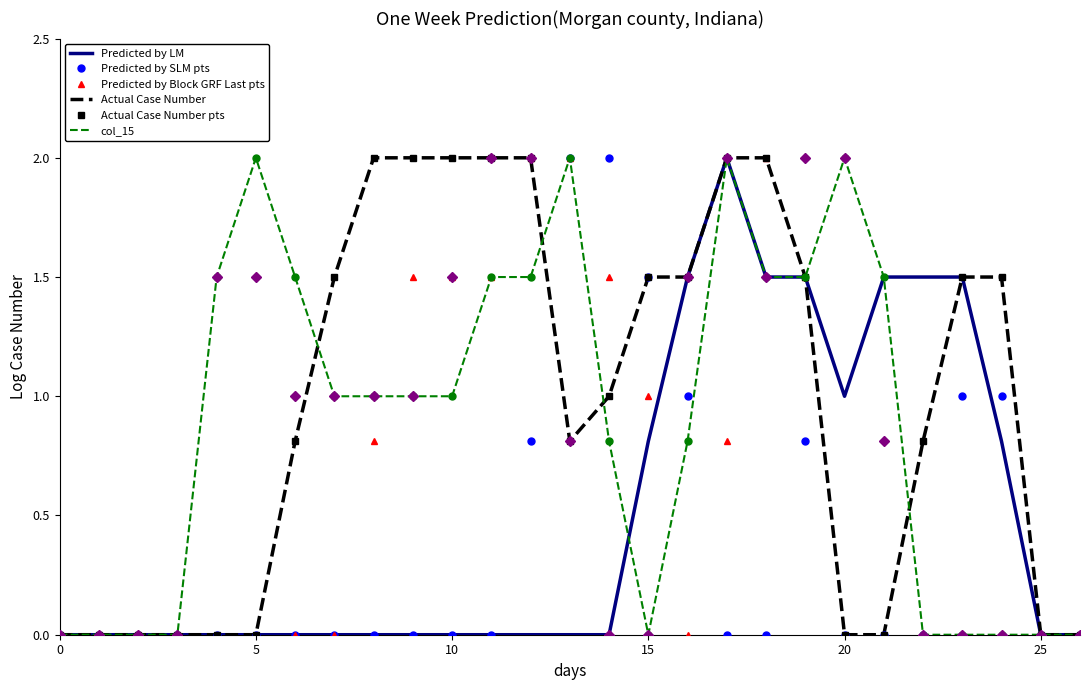

Reading right to left, transcribe all the data shown in this chart.

col_6: 26=0.0	25=0.0	24=0.8	23=1.5	22=1.5	21=1.5	20=1.0	19=1.5	18=1.5	17=2.0	16=1.5	15=0.8	14=0.0	13=0.0	12=0.0	11=0.0	10=0.0	9=0.0	8=0.0	7=0.0	6=0.0	5=0.0	4=0.0	3=0.0	2=0.0	1=0.0	0=0.0
col_9: 26=0.0	25=0.0	24=1.0	23=1.0	22=0.0	21=0.0	20=0.0	19=0.8	18=0.0	17=0.0	16=1.0	15=1.5	14=2.0	13=2.0	12=0.8	11=0.0	10=0.0	9=0.0	8=0.0	7=0.0	6=0.0	5=0.0	4=0.0	3=0.0	2=0.0	1=0.0	0=0.0
col_10: 26=0.0	25=0.0	24=0.0	23=0.0	22=0.0	21=0.0	20=0.0	19=1.5	18=2.0	17=0.8	16=0.0	15=1.0	14=1.5	13=2.0	12=2.0	11=1.5	10=1.5	9=1.5	8=0.8	7=0.0	6=0.0	5=0.0	4=0.0	3=0.0	2=0.0	1=0.0	0=0.0
col_11: 26=0.0	25=0.0	24=1.5	23=1.5	22=0.8	21=0.0	20=0.0	19=1.5	18=2.0	17=2.0	16=1.5	15=1.5	14=1.0	13=0.8	12=2.0	11=2.0	10=2.0	9=2.0	8=2.0	7=1.5	6=0.8	5=0.0	4=0.0	3=0.0	2=0.0	1=0.0	0=0.0
col_15: 26=0.0	25=0.0	24=0.0	23=0.0	22=0.0	21=1.5	20=2.0	19=1.5	18=1.5	17=2.0	16=0.8	15=0.0	14=0.8	13=2.0	12=1.5	11=1.5	10=1.0	9=1.0	8=1.0	7=1.0	6=1.5	5=2.0	4=1.5	3=0.0	2=0.0	1=0.0	0=0.0
col_16: 26=0.0	25=0.0	24=0.0	23=0.0	22=0.0	21=0.8	20=2.0	19=2.0	18=1.5	17=2.0	16=1.5	15=0.0	14=0.0	13=0.8	12=2.0	11=2.0	10=1.5	9=1.0	8=1.0	7=1.0	6=1.0	5=1.5	4=1.5	3=0.0	2=0.0	1=0.0	0=0.0